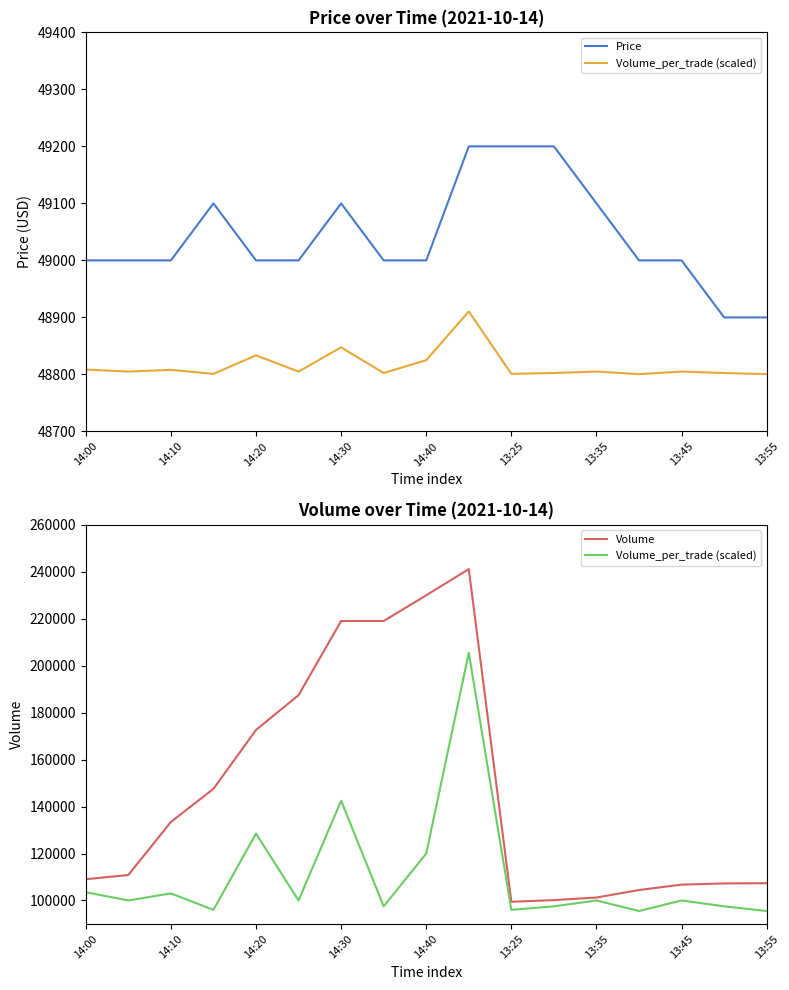

Rank the series at 13:25 from lowest to highest value.

Price, Volume_per_trade (scaled), Volume